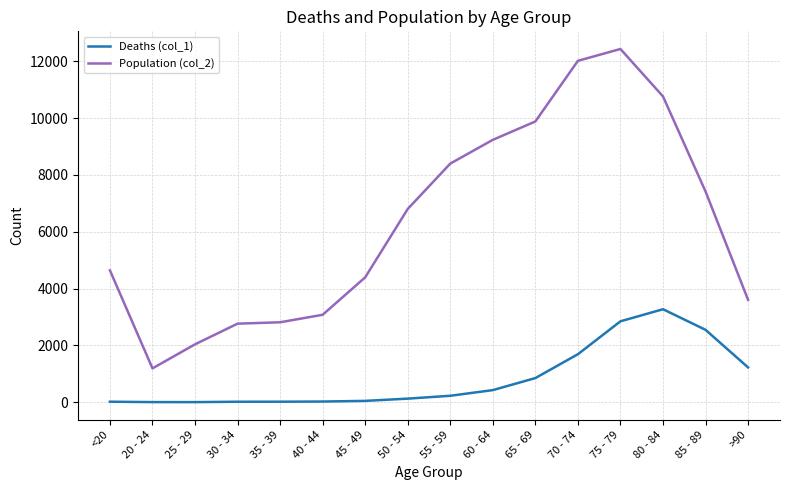

Which category has the highest value across all series?

75 - 79